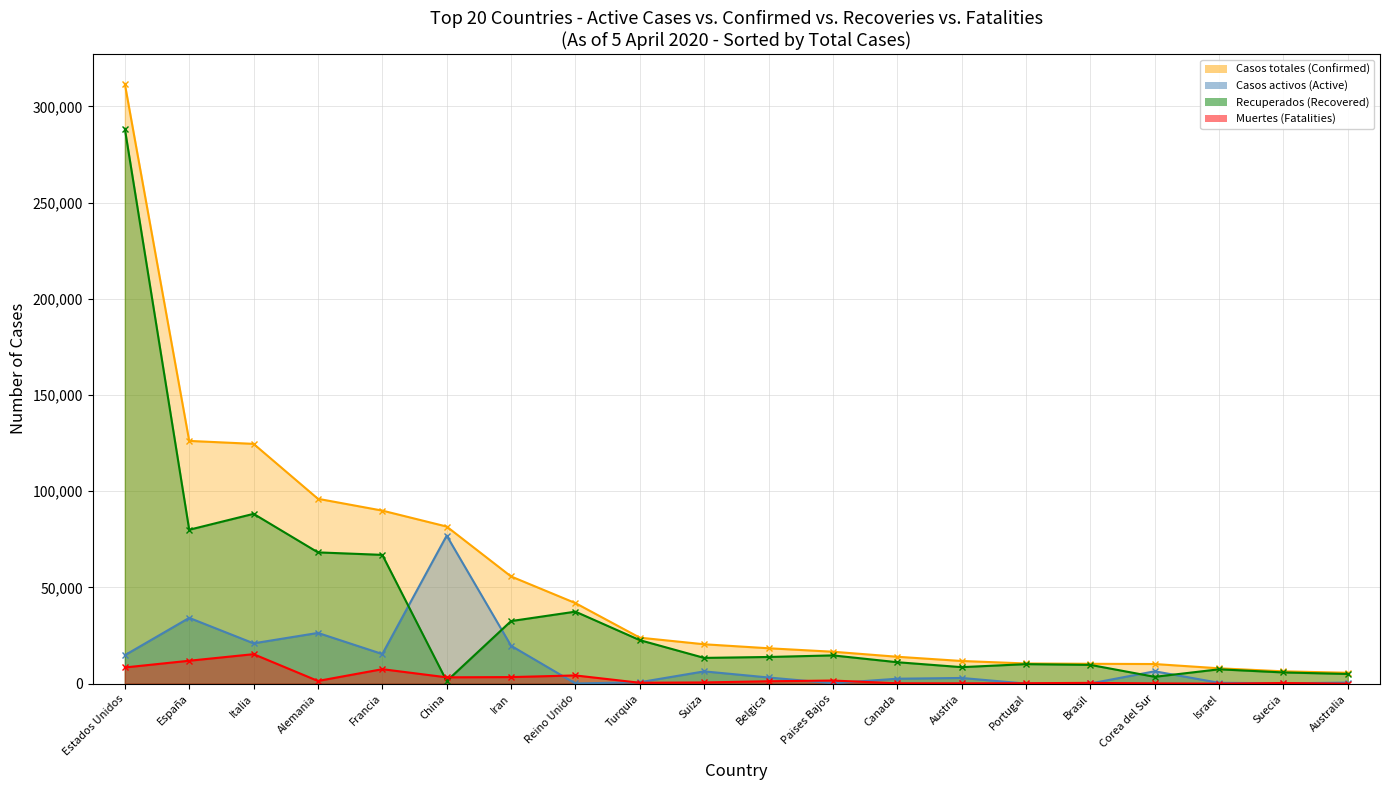

What is the difference between the Casos activos (Active) values at Alemania and Portugal?

26325